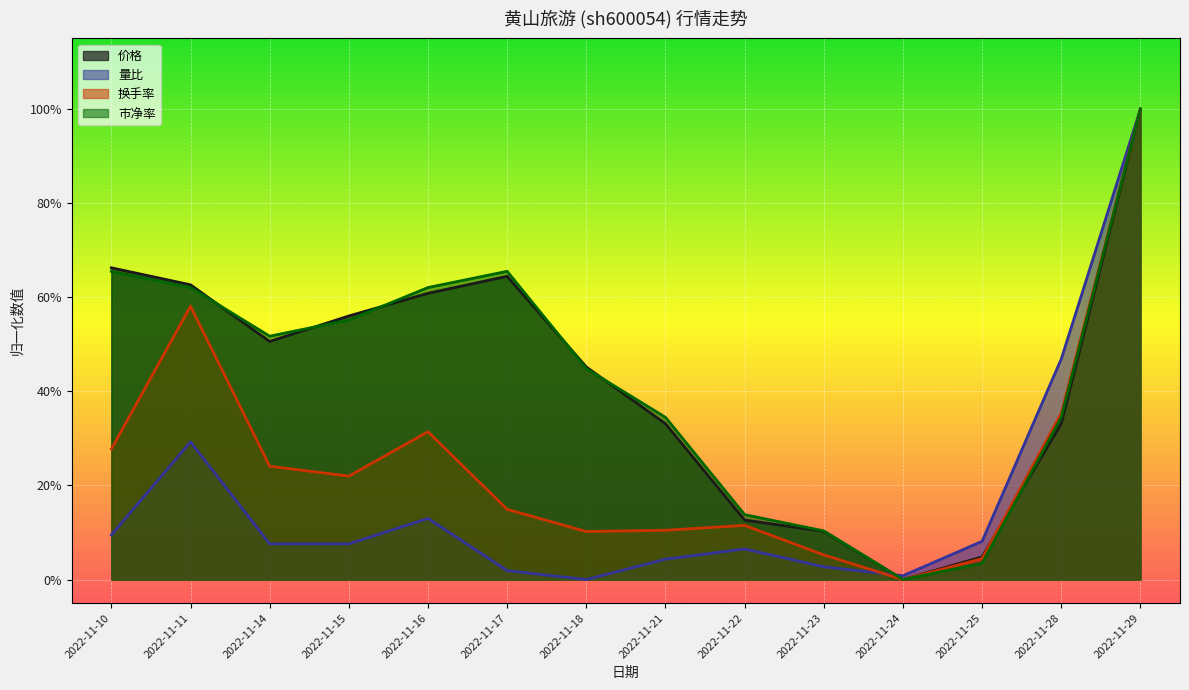

How many intersections are there between 市净率 and 价格?

6